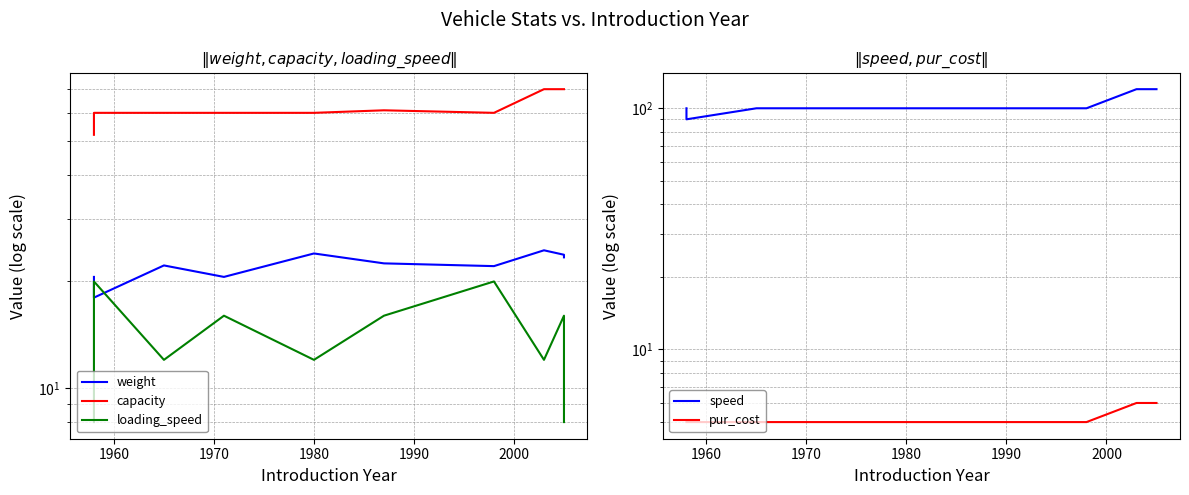

How many categories are shown in the chart?

10